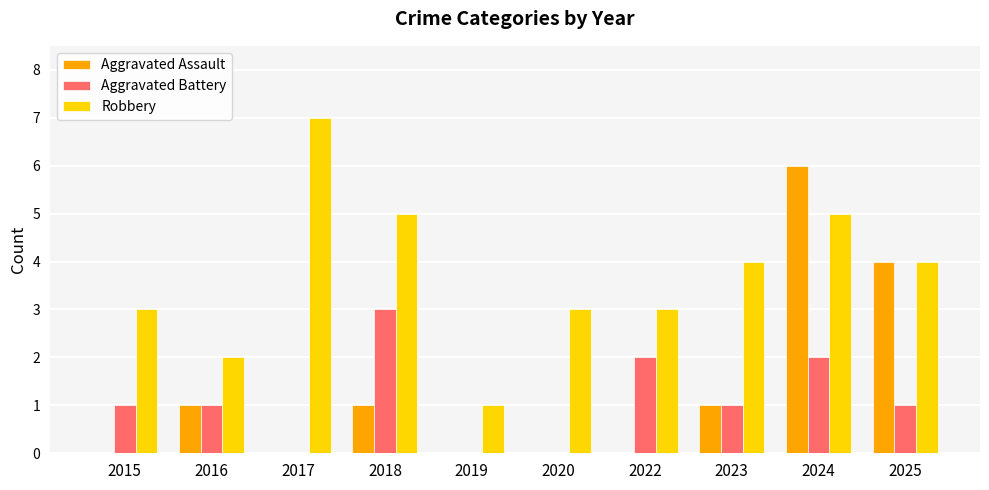

Are the bars grouped side by side (vs. stacked)?

Yes